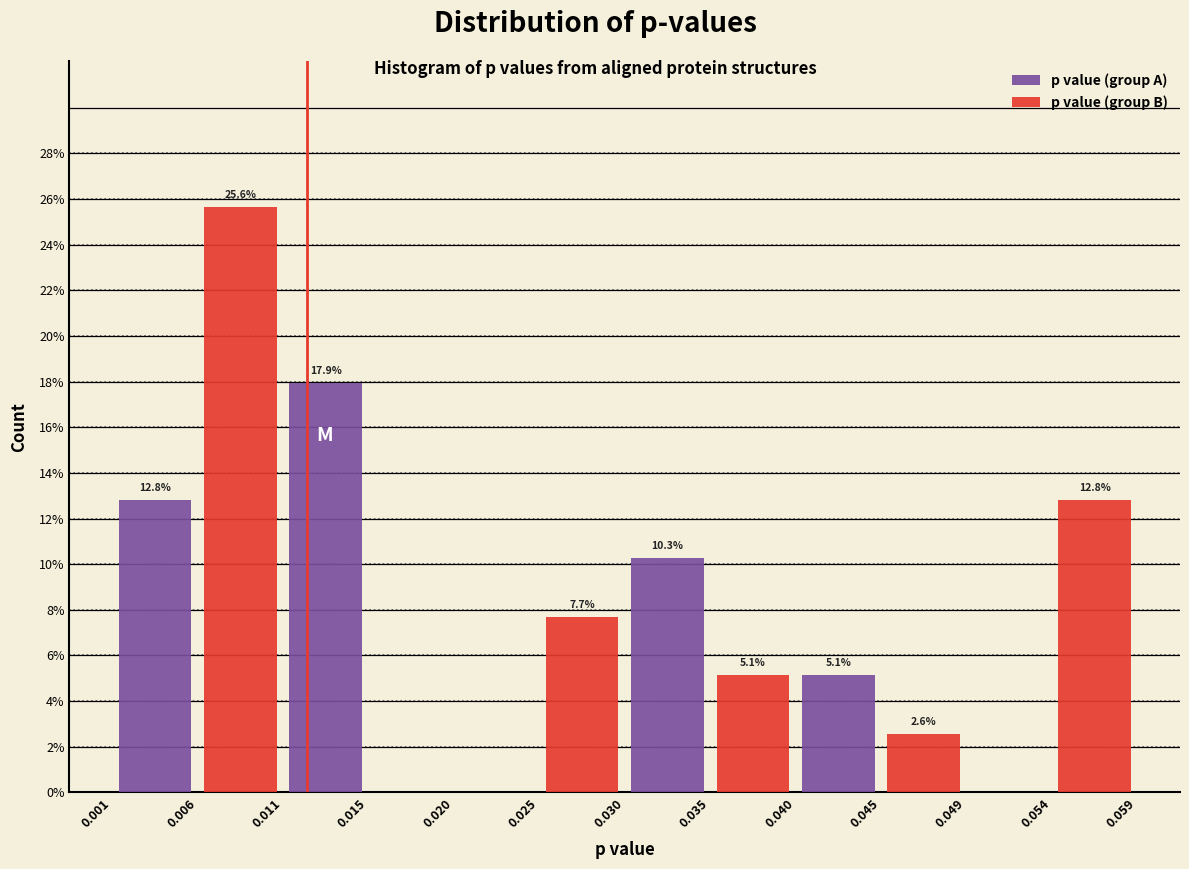

Are the bars horizontal?

No